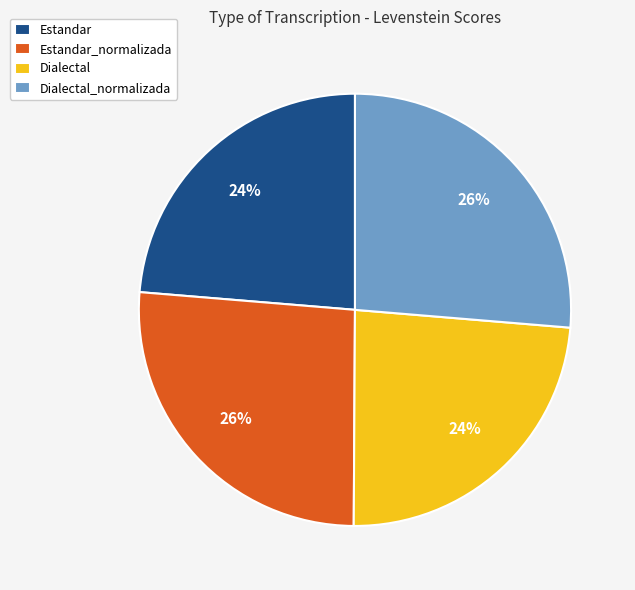

How many slices are in this pie chart?

4